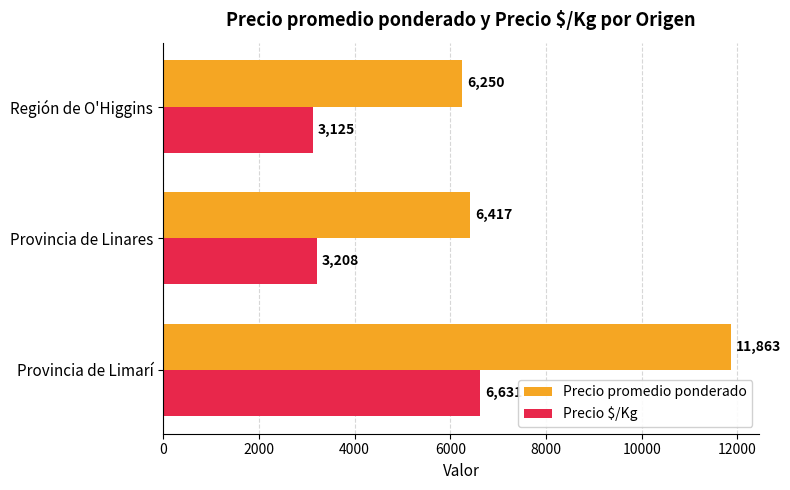

Which series changed the most between Provincia de Limarí and Provincia de Linares?

Precio promedio ponderado